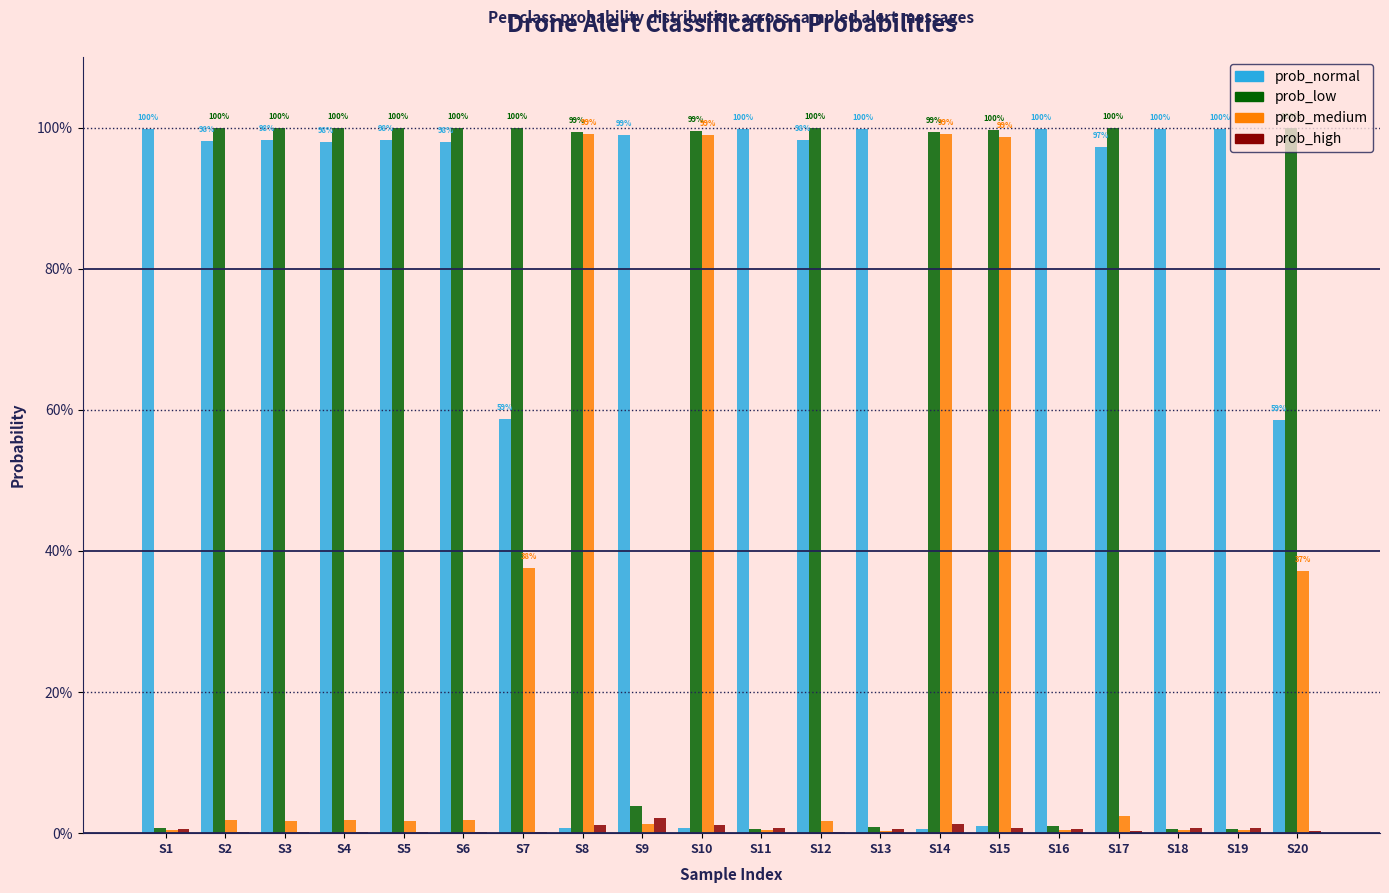

What are all the series names shown in the legend?

prob_normal, prob_low, prob_medium, prob_high